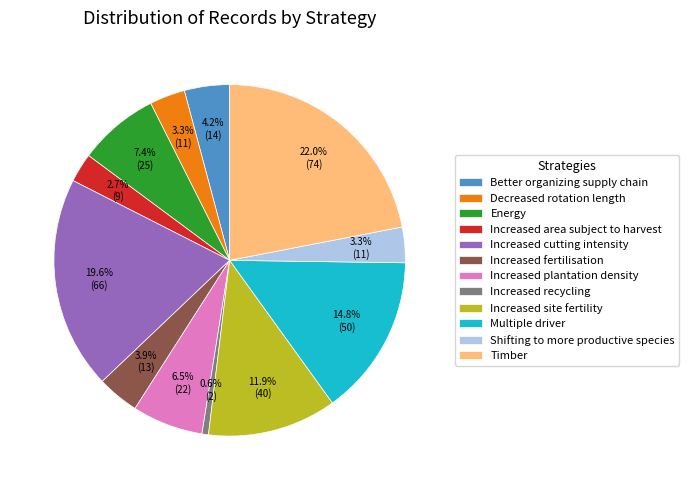

Does Increased area subject to harvest represent more than half of the total?

No